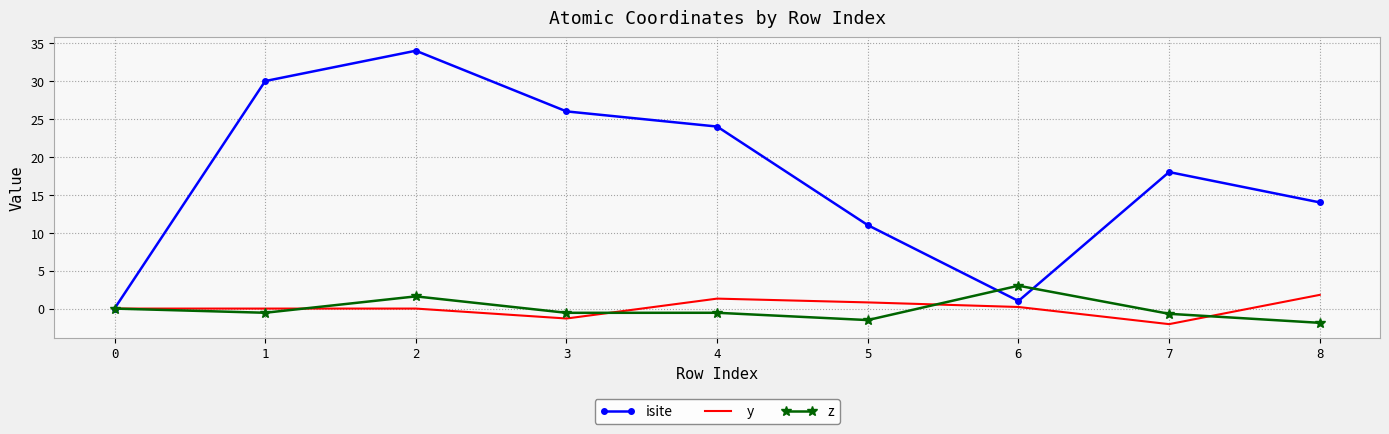

Where is the first local minimum for isite?

6